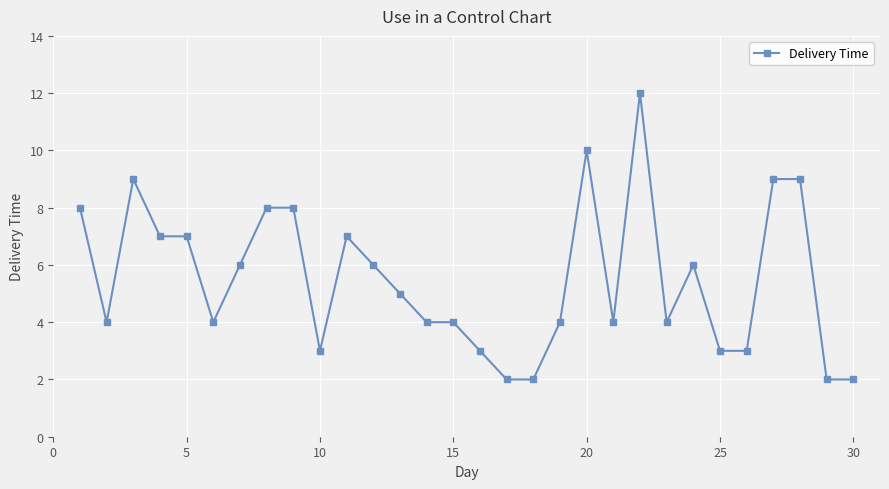

True or false: there are more than 0 points higher than both neighbors.

True